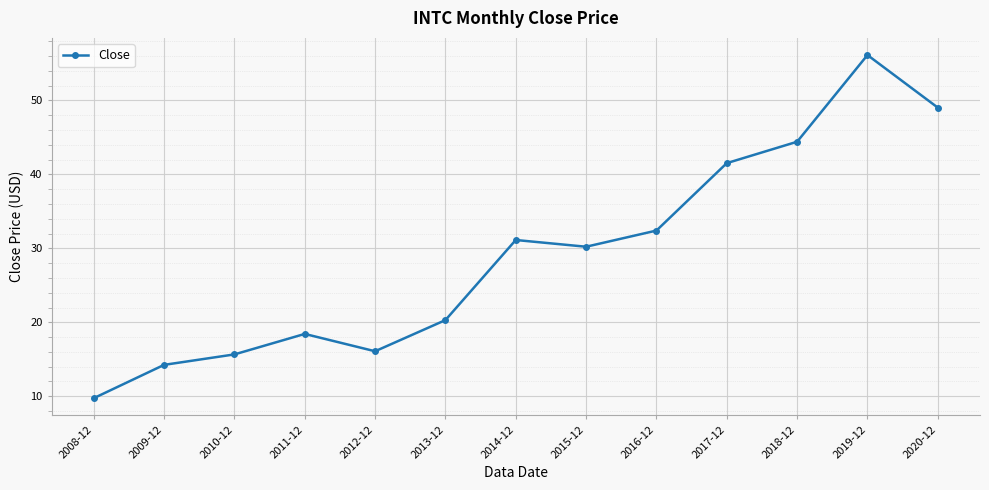

Count the number of values greater than 30.

7